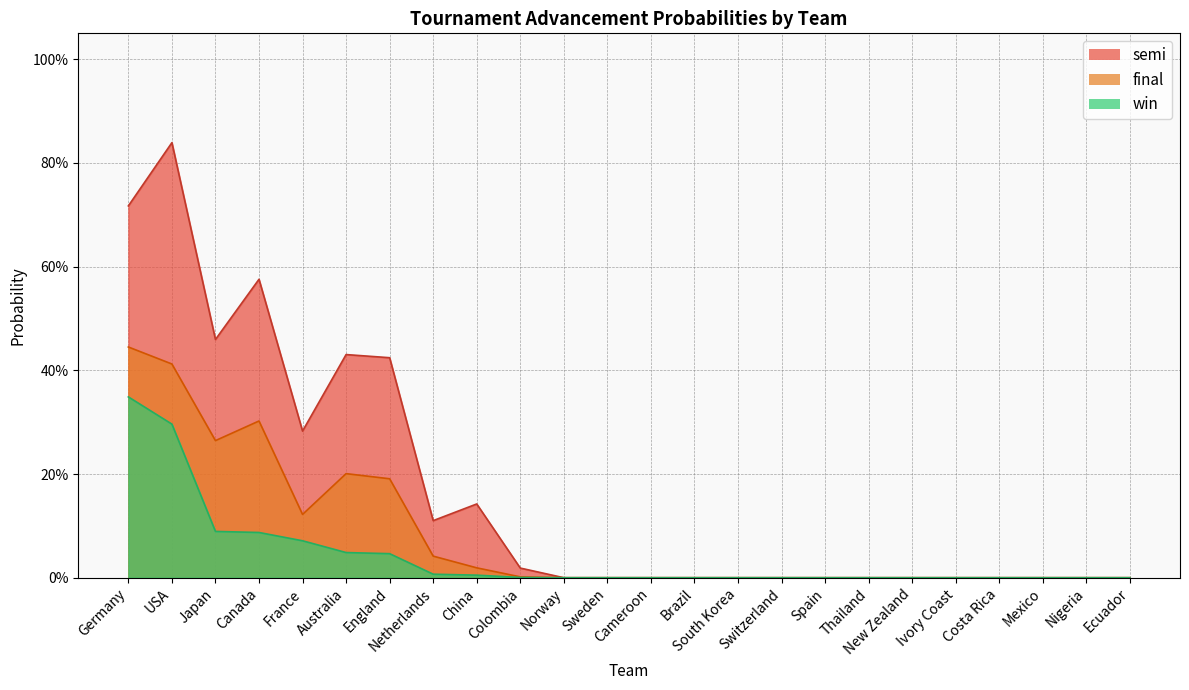

What is the average value of the semi series?

0.2